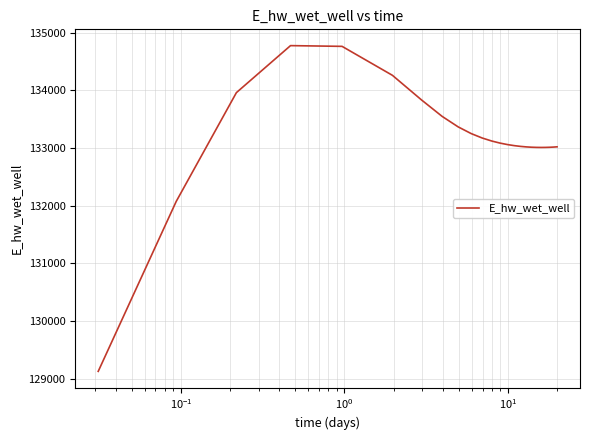

What is the smallest value displayed?

129124.6